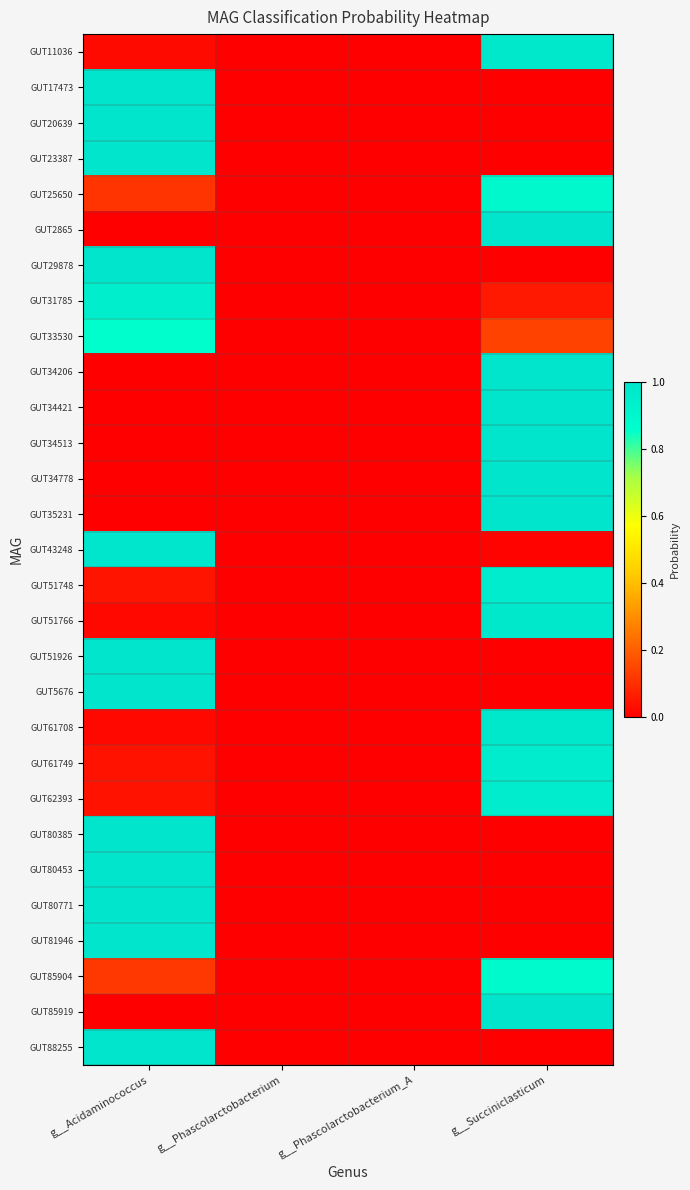

Which series has the largest total across all categories?

GUT33530